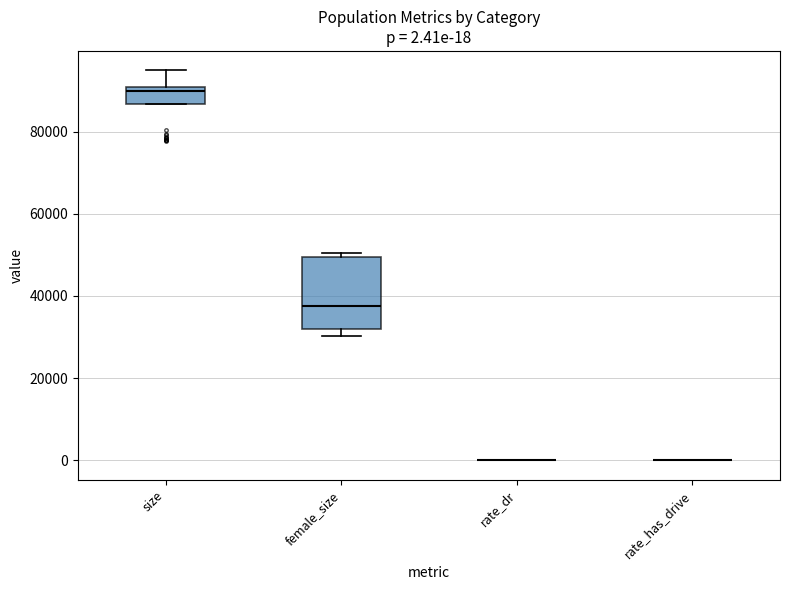

Comparing the boxes themselves (not the whiskers), which one is the tallest?

female_size